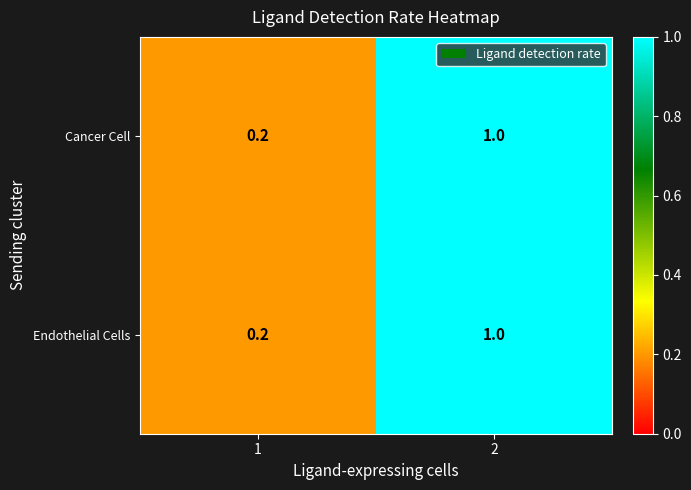

What is the approximate value of Cancer Cell at 2?

1.0